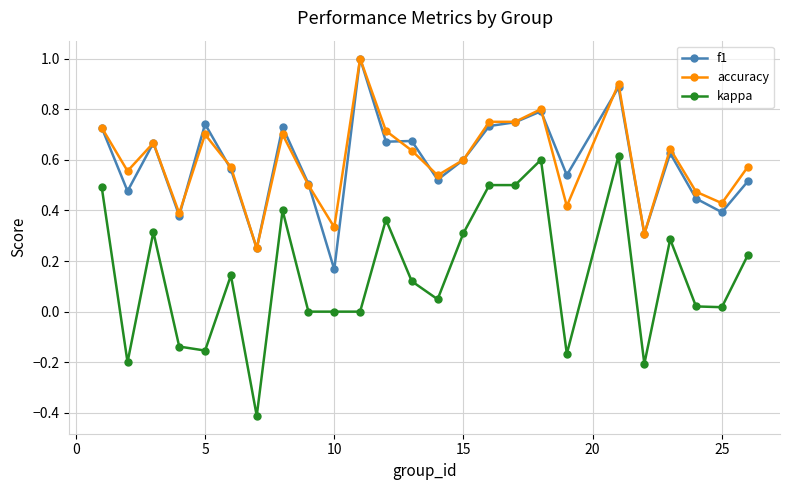

How many accuracy values are between 0 and 1?

25